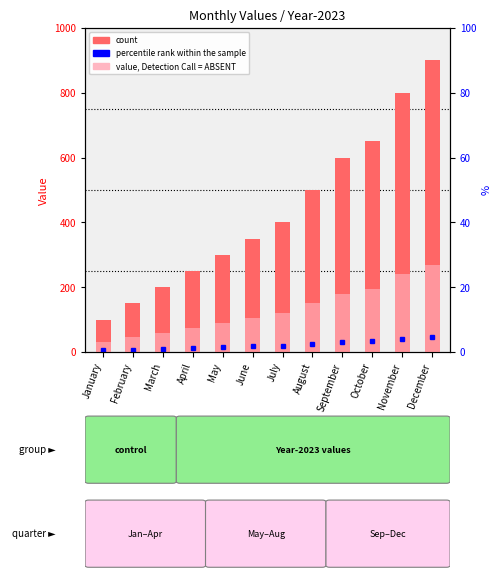

What is the spread (max minus min) of values at March?

140